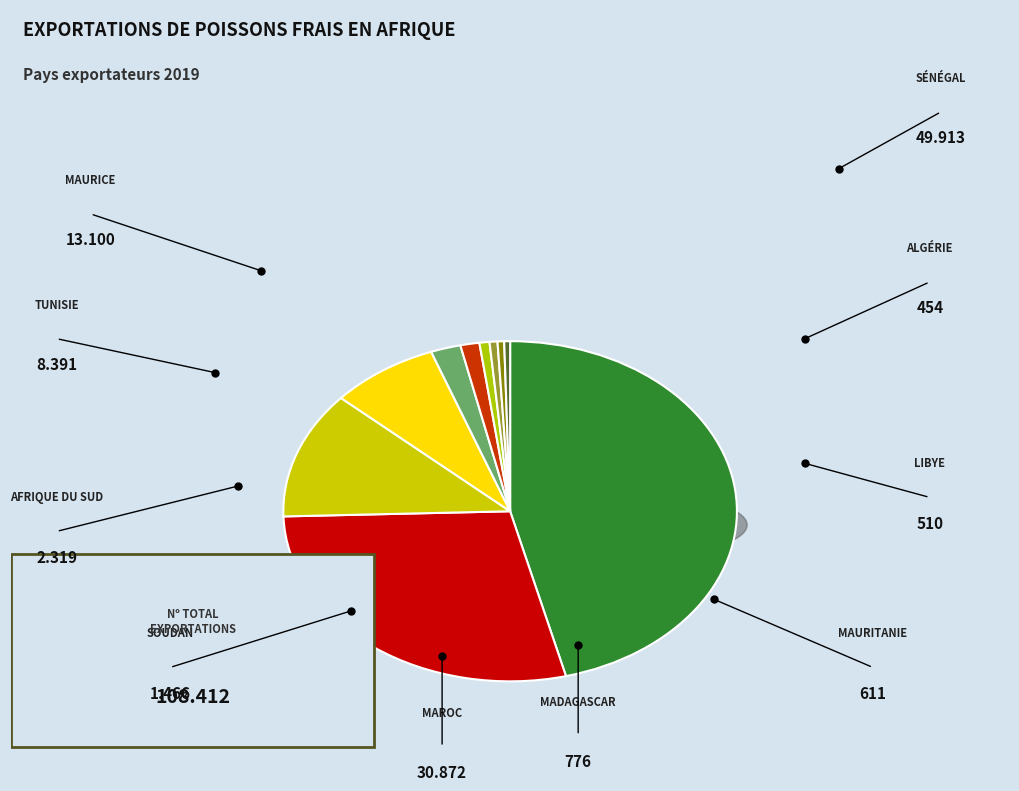

Does Algérie account for over 50% of the chart?

No